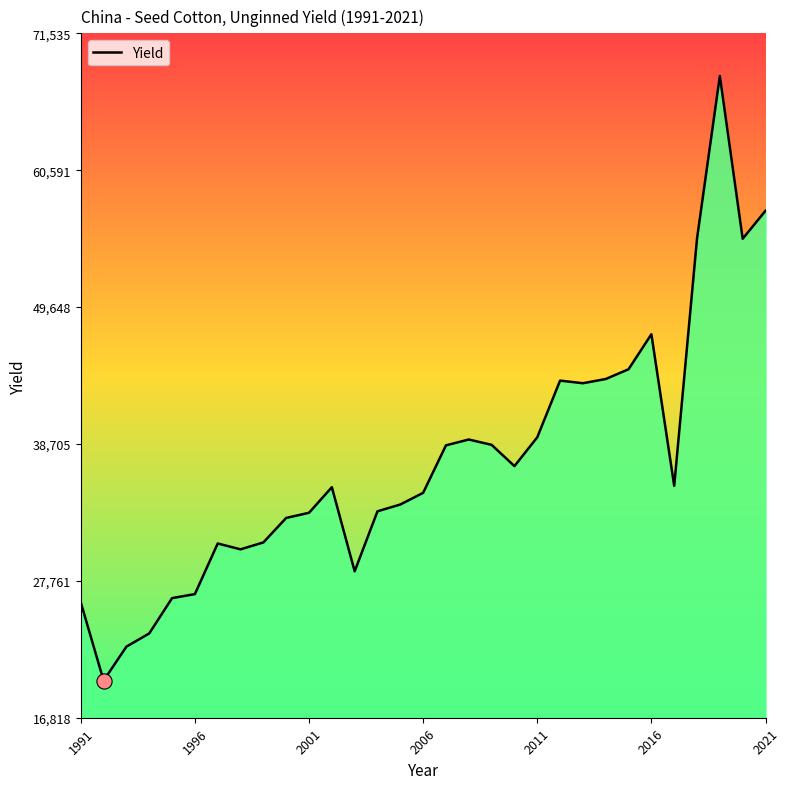

What is the difference between the maximum and minimum values?

48343